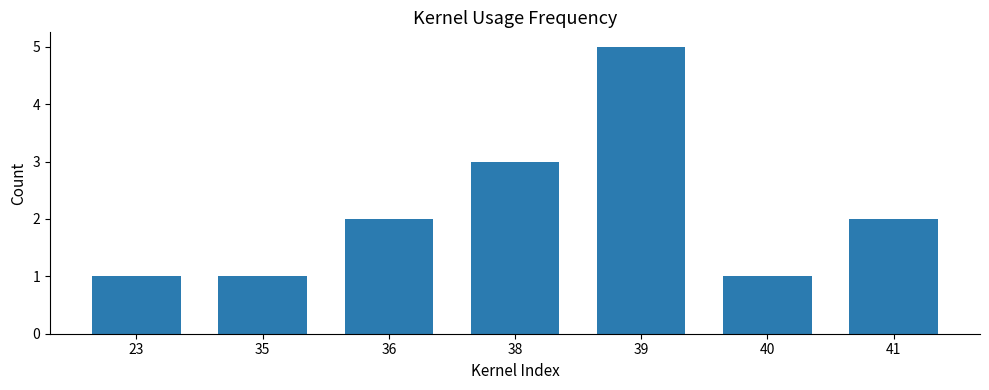

True or false: the data shows 2 at 39.

False